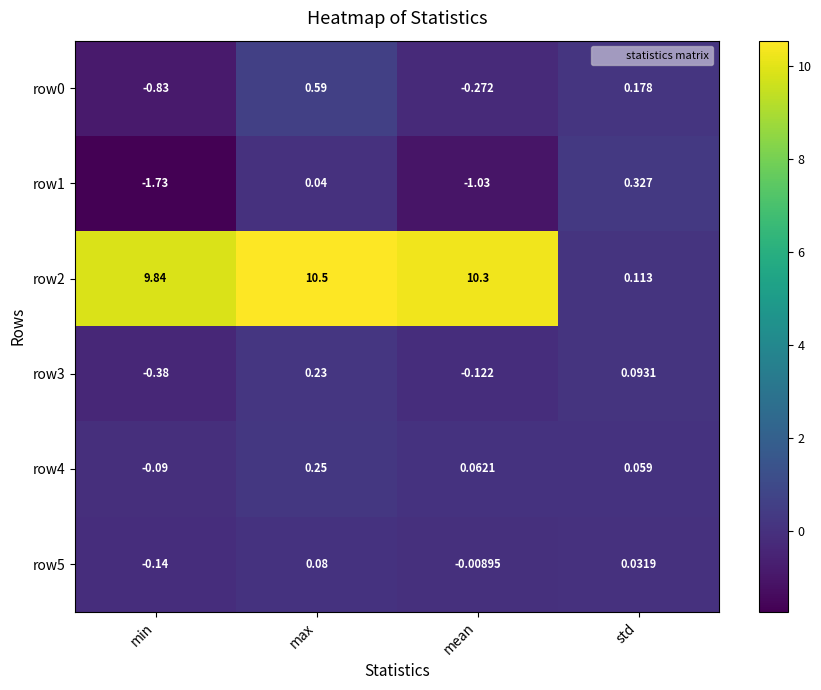

Where is row5 nearest to the value 0?

mean